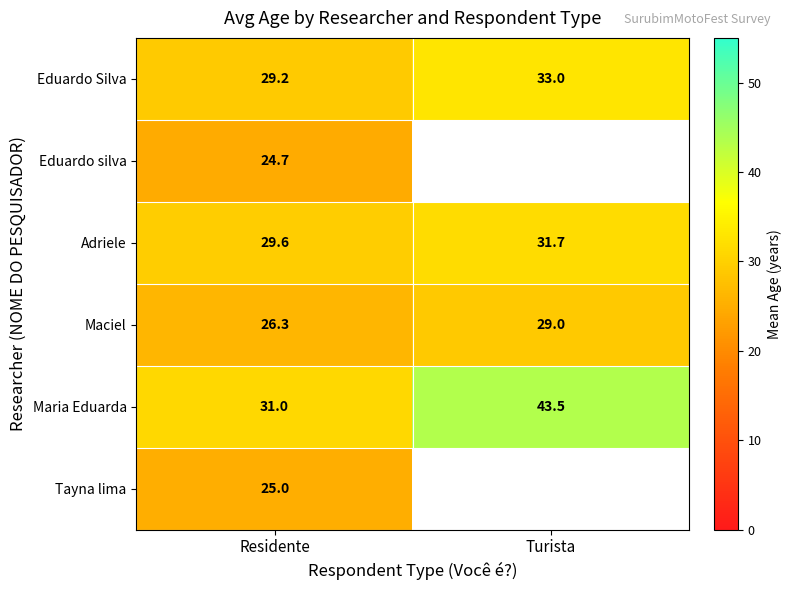

Where is Eduardo Silva nearest to the value 31?

Residente